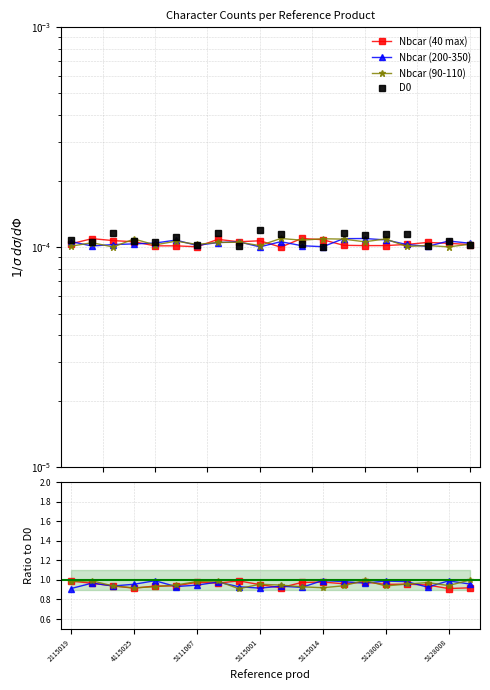

Is it true that Nbcar (40 max) equals 1.6 at 7?

False